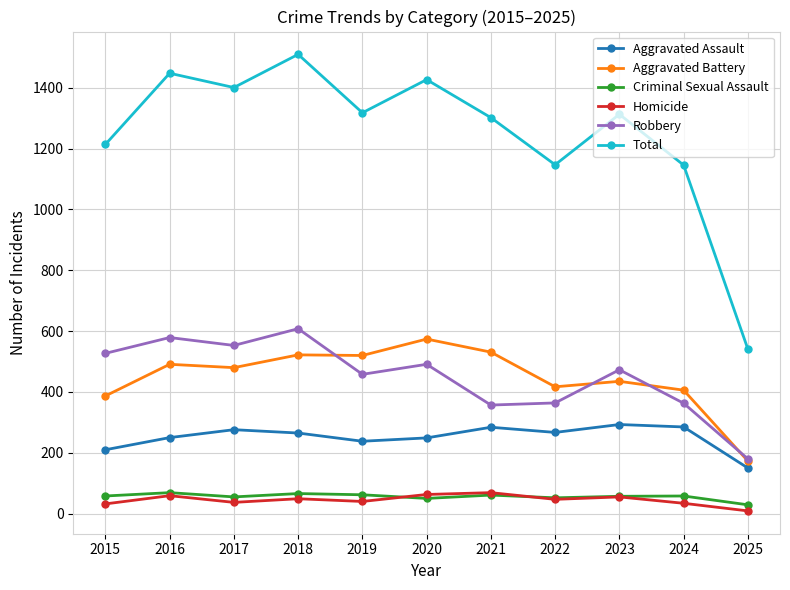

Is it true that Aggravated Assault equals 398 at 2024?

False